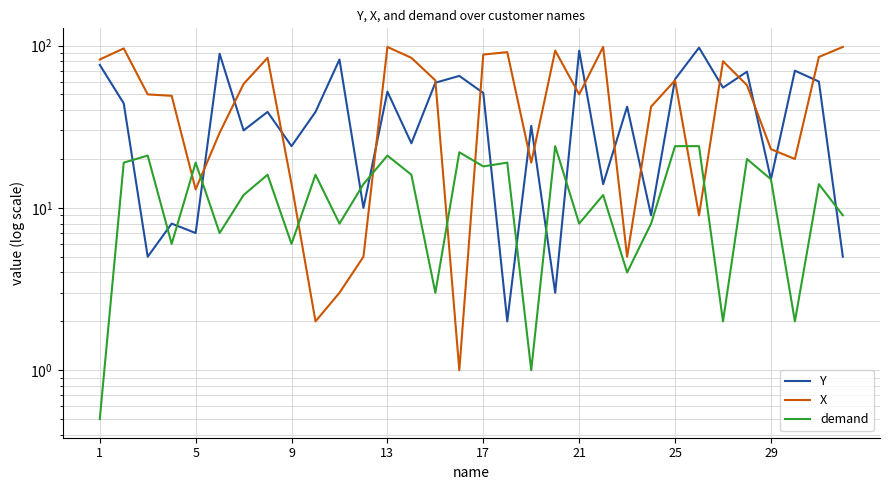

What is the difference between the maximum and minimum values in the Y series?

95.0